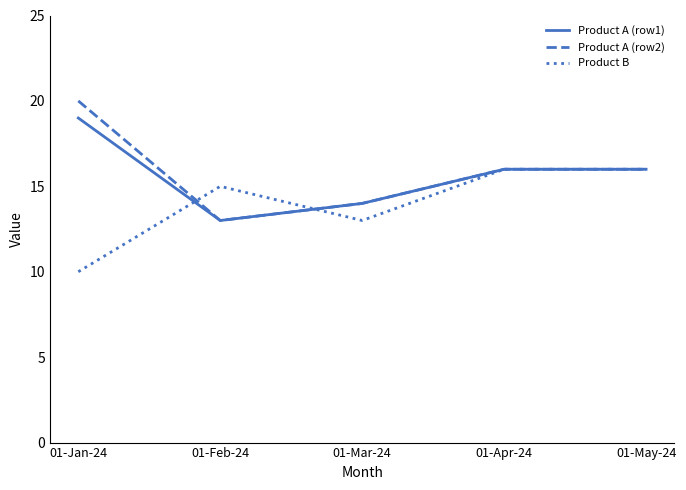

Which label corresponds to the largest value in the chart?

01-Jan-24